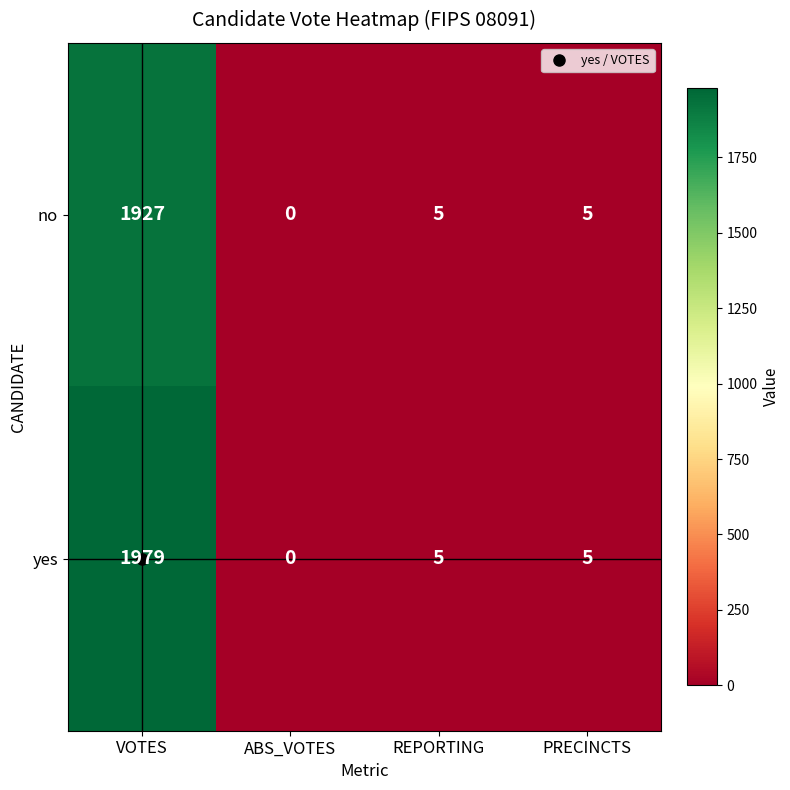

At how many categories does at least one series exceed 912?

1